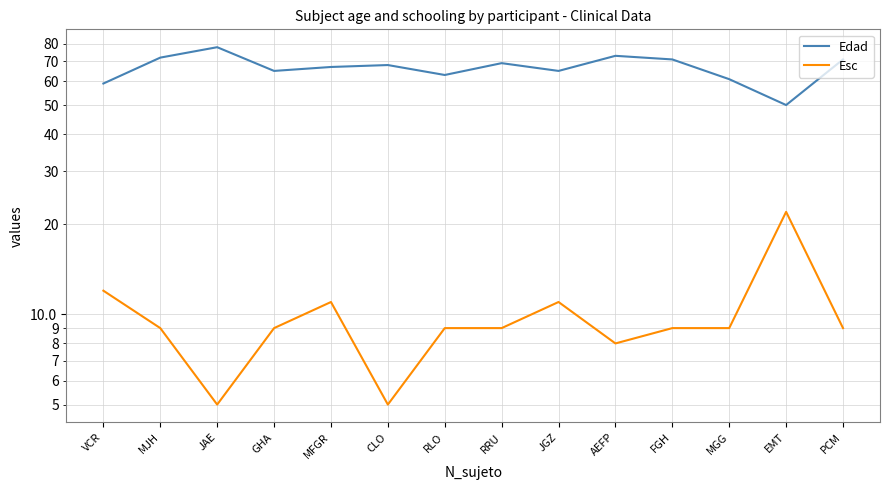

What are all the series names shown in the legend?

Edad, Esc